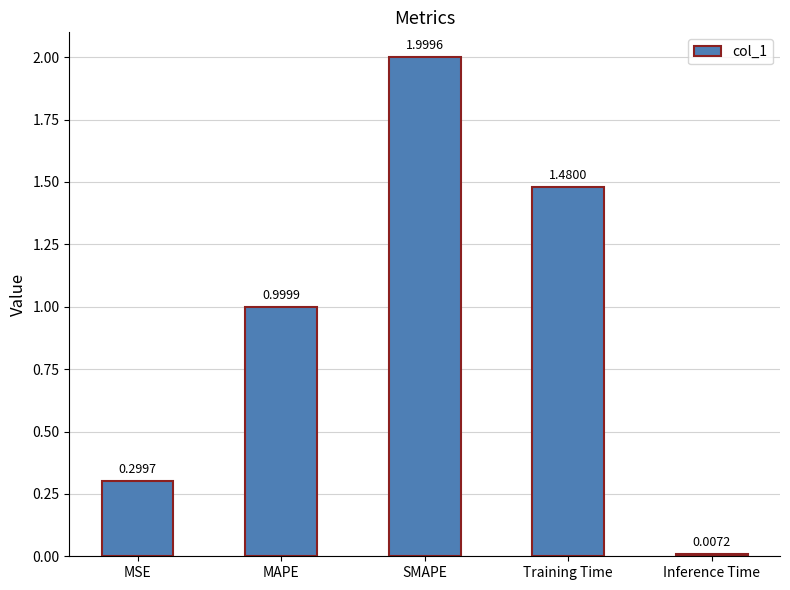

Is it true that the value at SMAPE is 2.0?

True